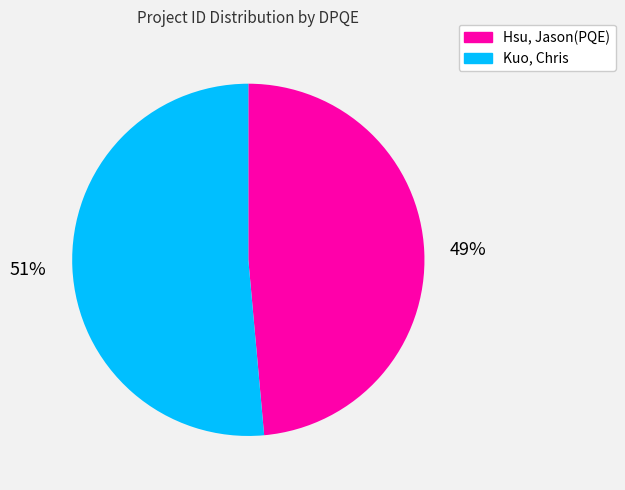

Between Hsu, Jason(PQE) and Kuo, Chris, which is larger?

Kuo, Chris